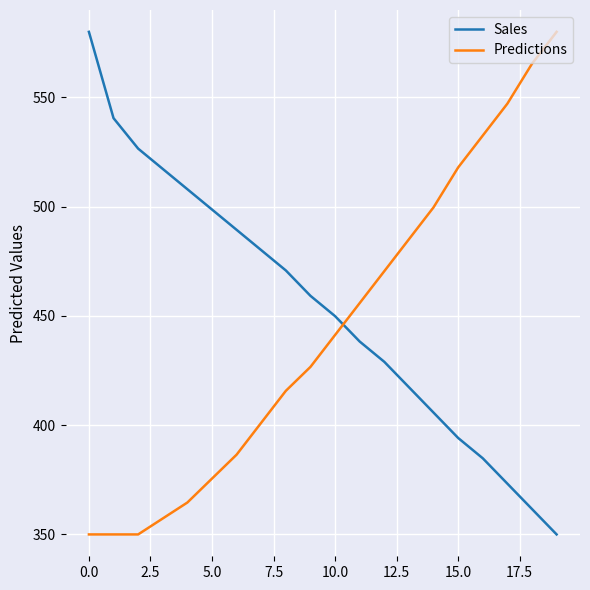

Which series ends up on top after the final intersection of Predictions and Sales?

Predictions